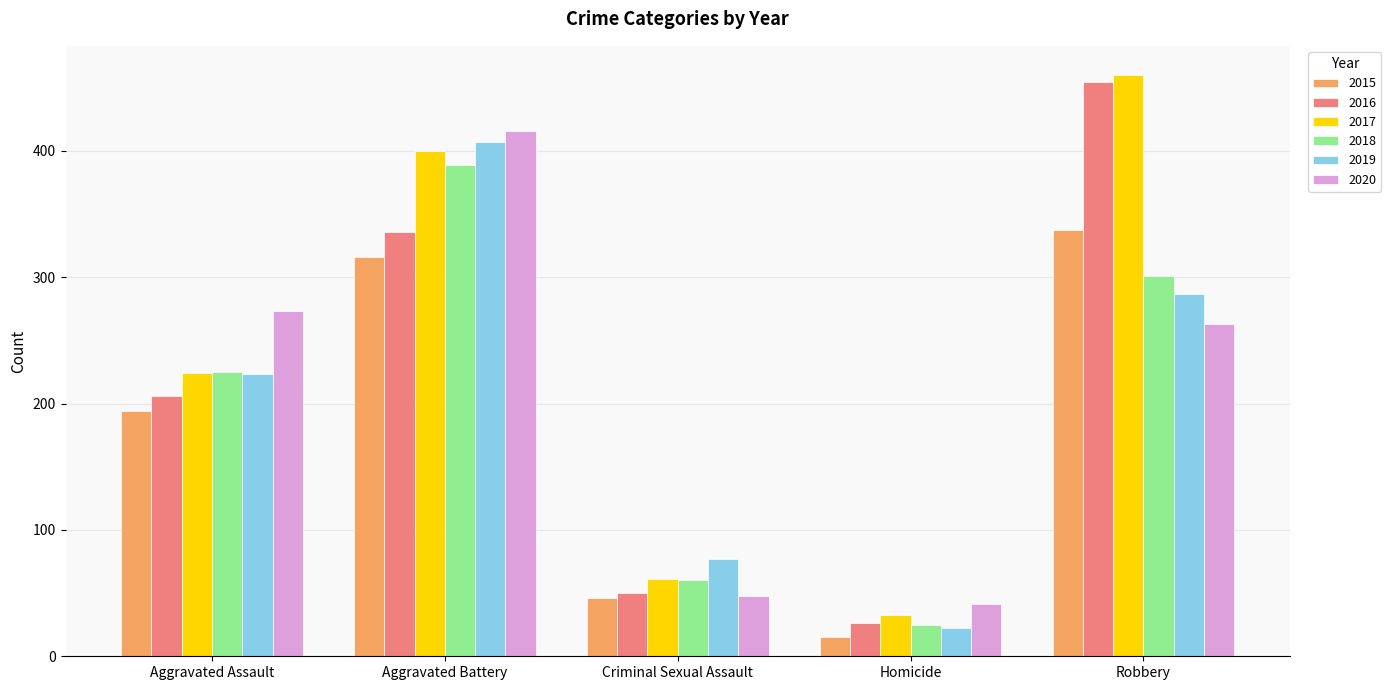

What is the value of the 2016 bar at the 2nd from the left?

336